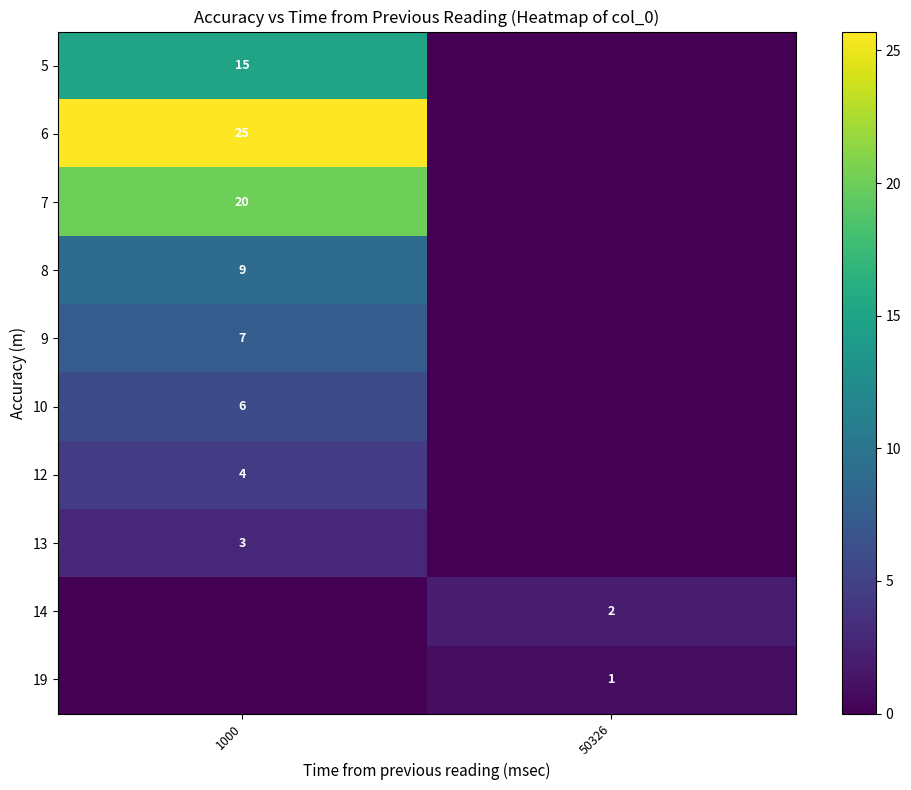

Which has a higher value, 1000 or 50326?

1000